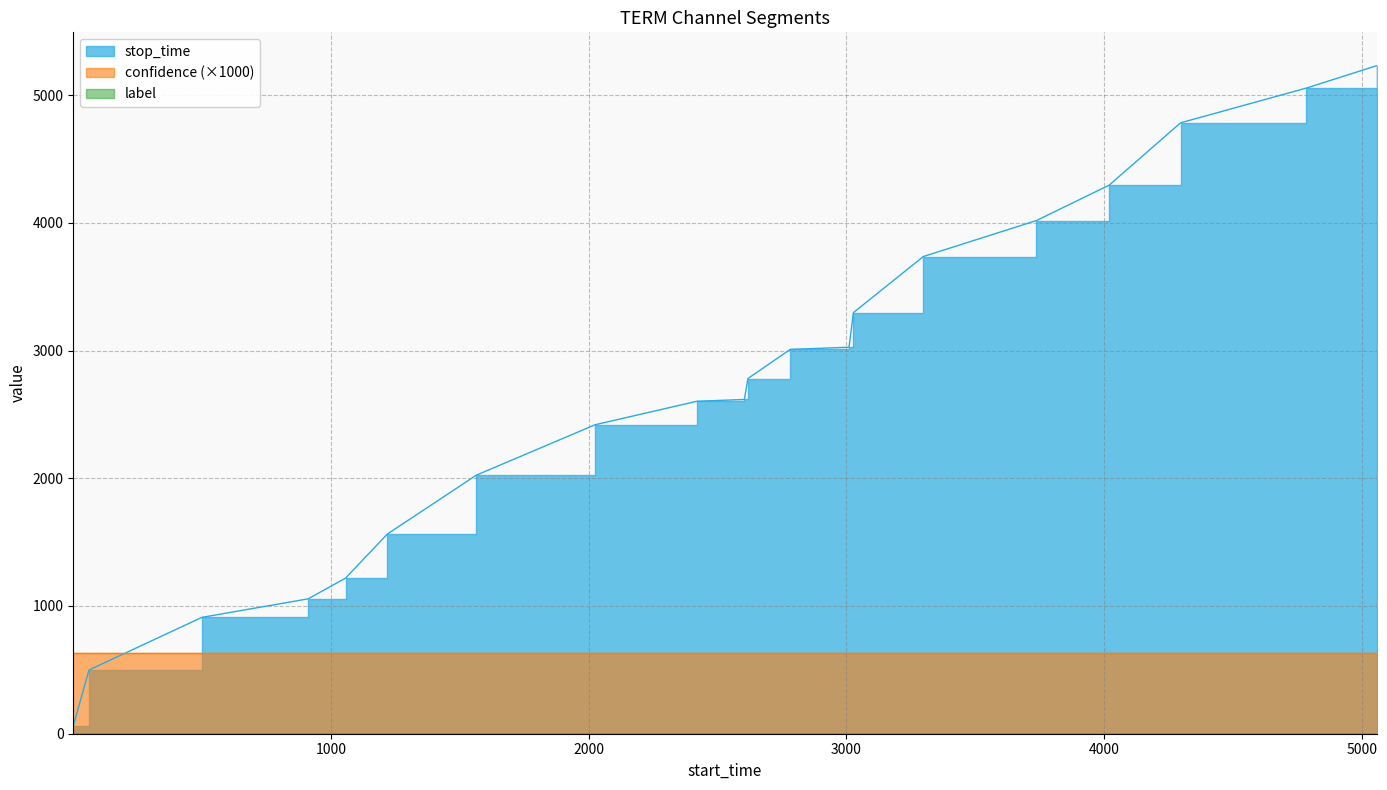

Which category has the highest value in the label series?

1